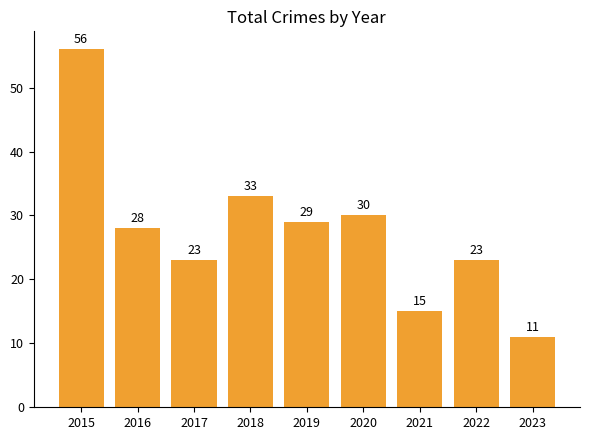

What is the value of the 5th bar from the left?

29